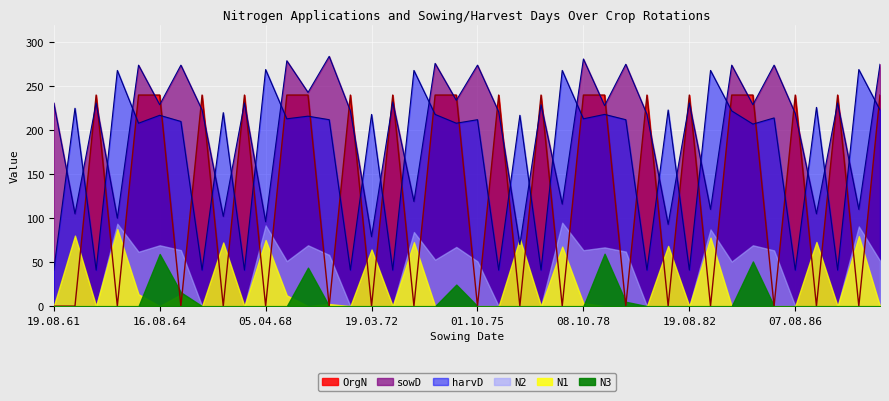

After their last crossing, which series has the higher values: sowD or OrgN?

sowD